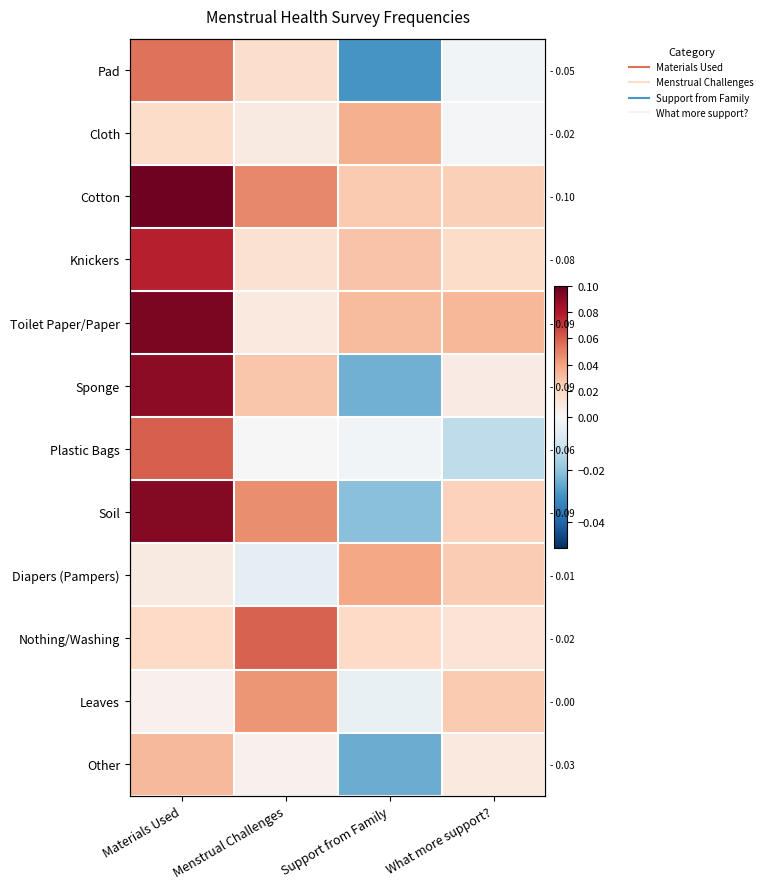

At how many categories does at least one series exceed 0?

4